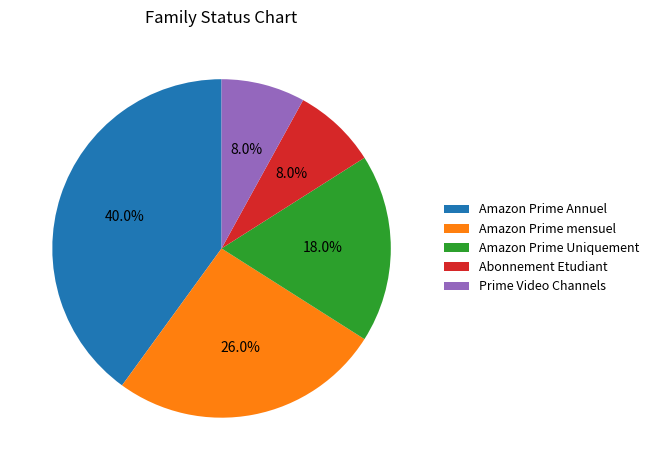

How many slices are in this pie chart?

5